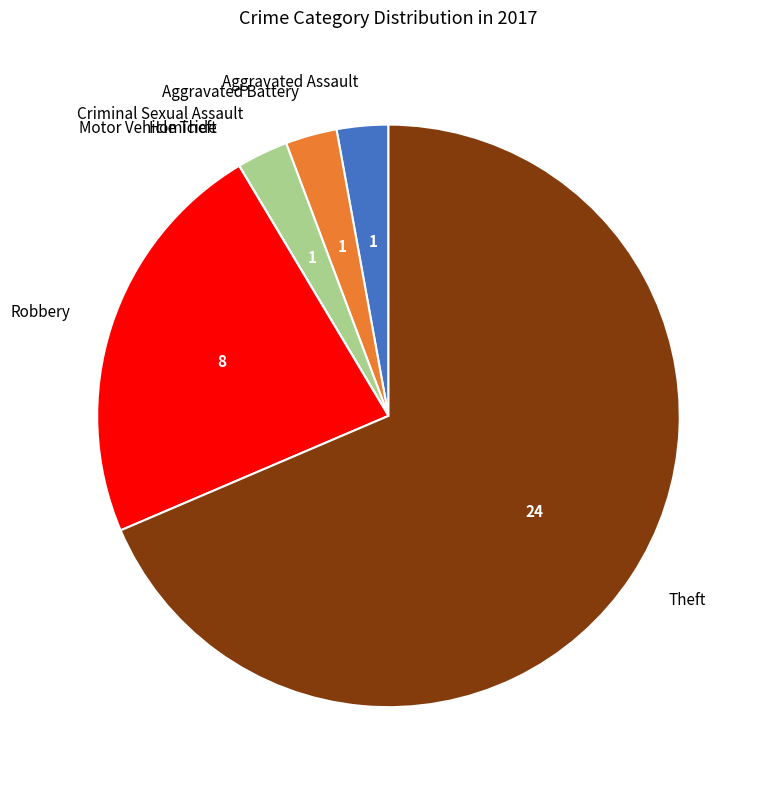

What is the largest slice in the pie chart?

Theft